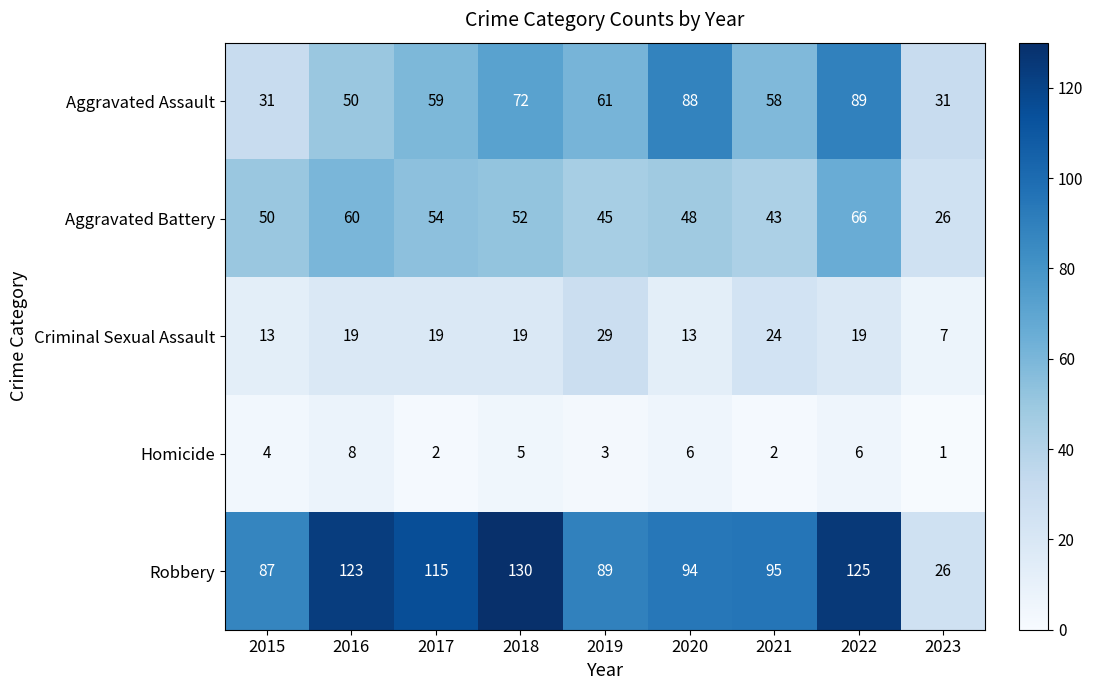

Which series changed the most between 2021 and 2022?

Aggravated Assault